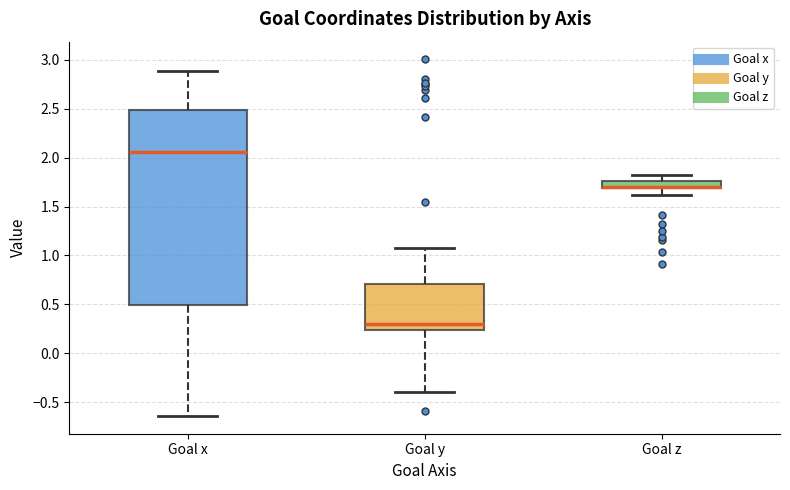

Where does the upper whisker of the box for Goal z end on the y-axis? The values are not printed on the chart, so give them approximately, as read against the axis.

1.85